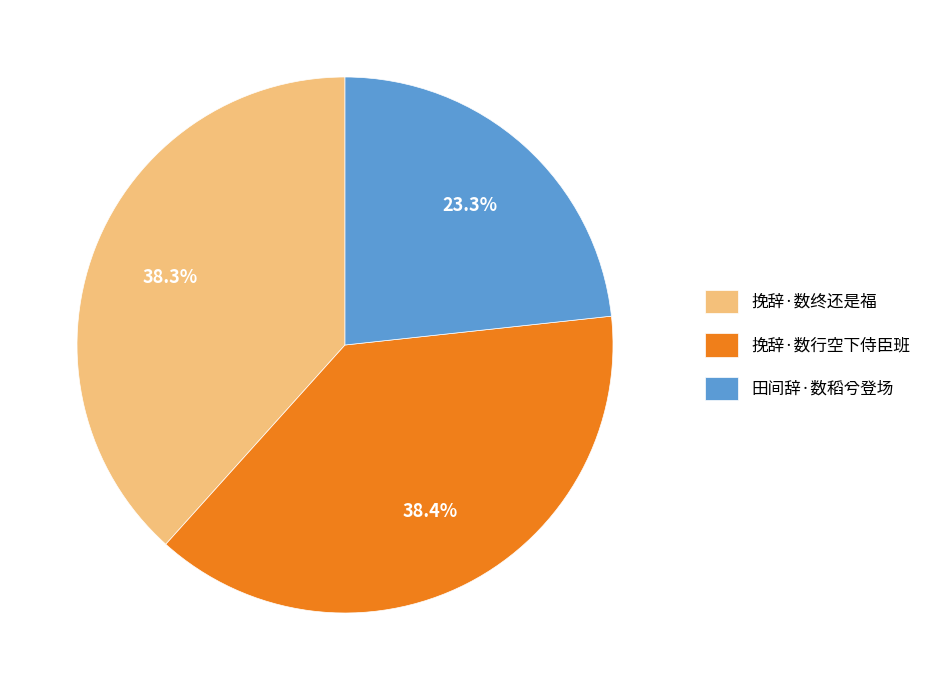

Approximately how many times larger is the value at 挽辞·数终还是福 compared to 田间辞·数稻兮登场?

1.6